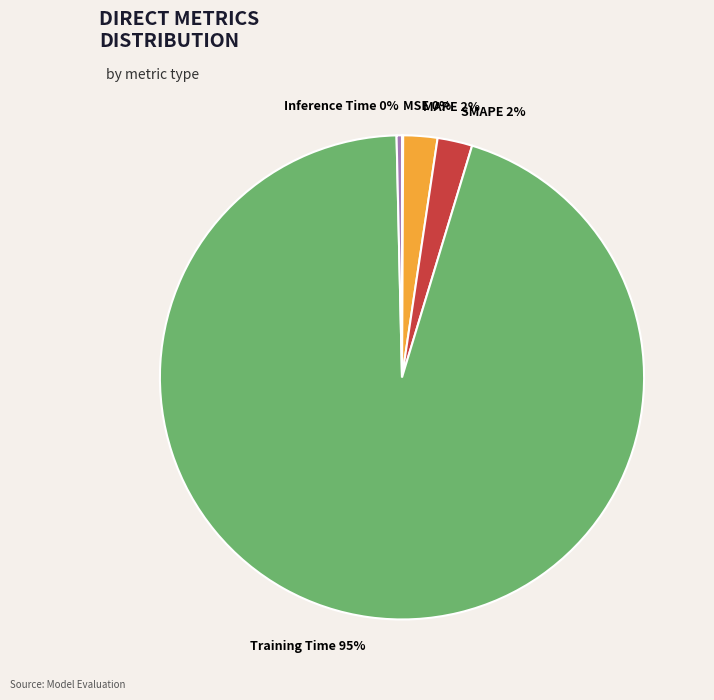

Do Training Time and SMAPE together represent more than half of the pie?

Yes